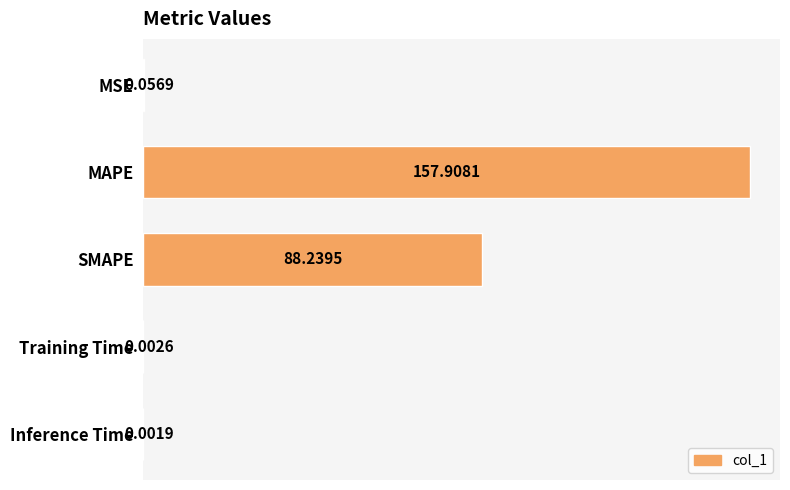

What is the sum of all values?

246.2